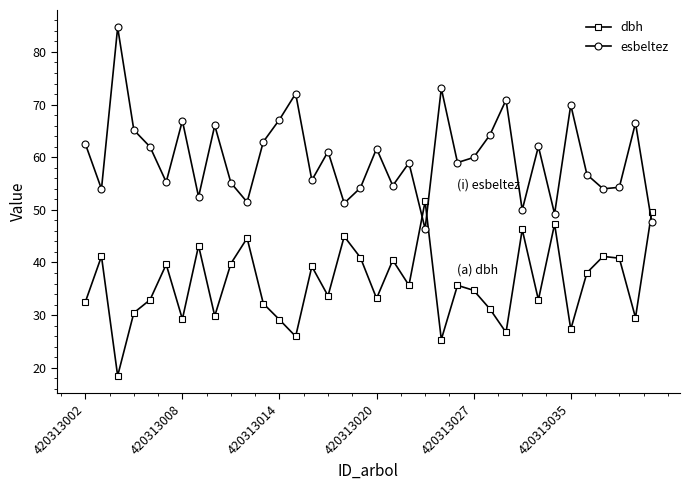

Rank the series by their maximum value, from lowest to highest.

dbh, esbeltez